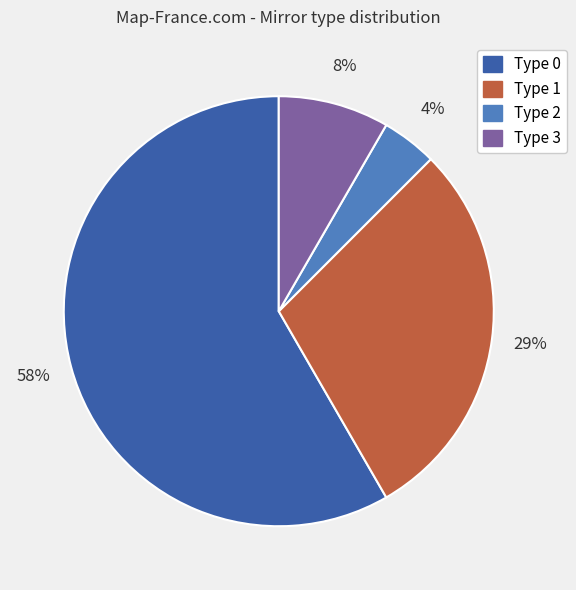

Count the number of slices in the pie.

4